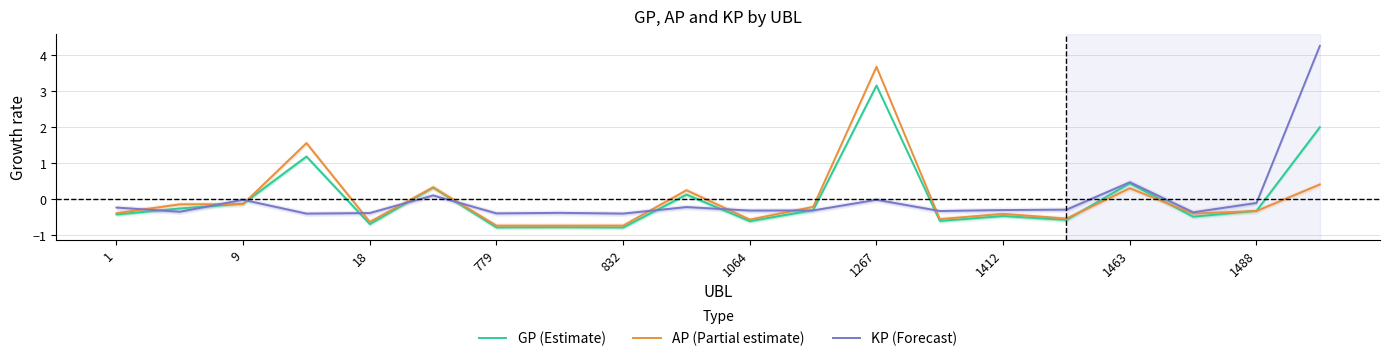

Rank the series by their maximum value, from lowest to highest.

GP (Estimate), AP (Partial estimate), KP (Forecast)